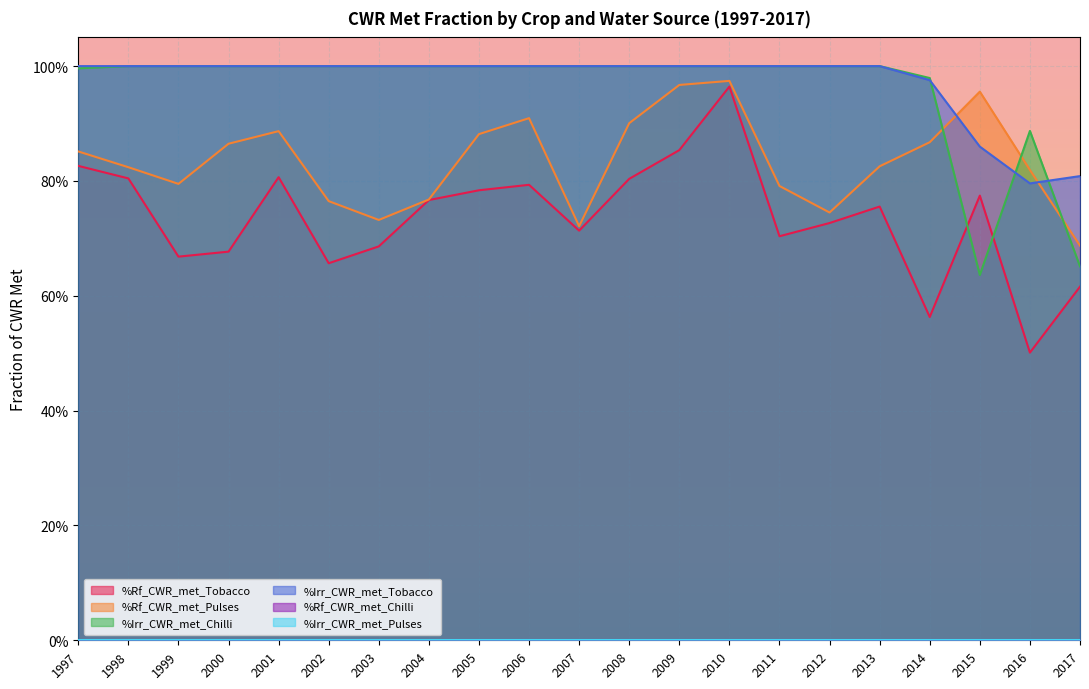

Between 2016 and 1997, which is larger?

1997